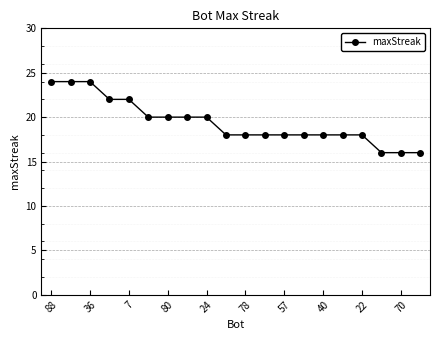

What is the smallest value displayed?

16